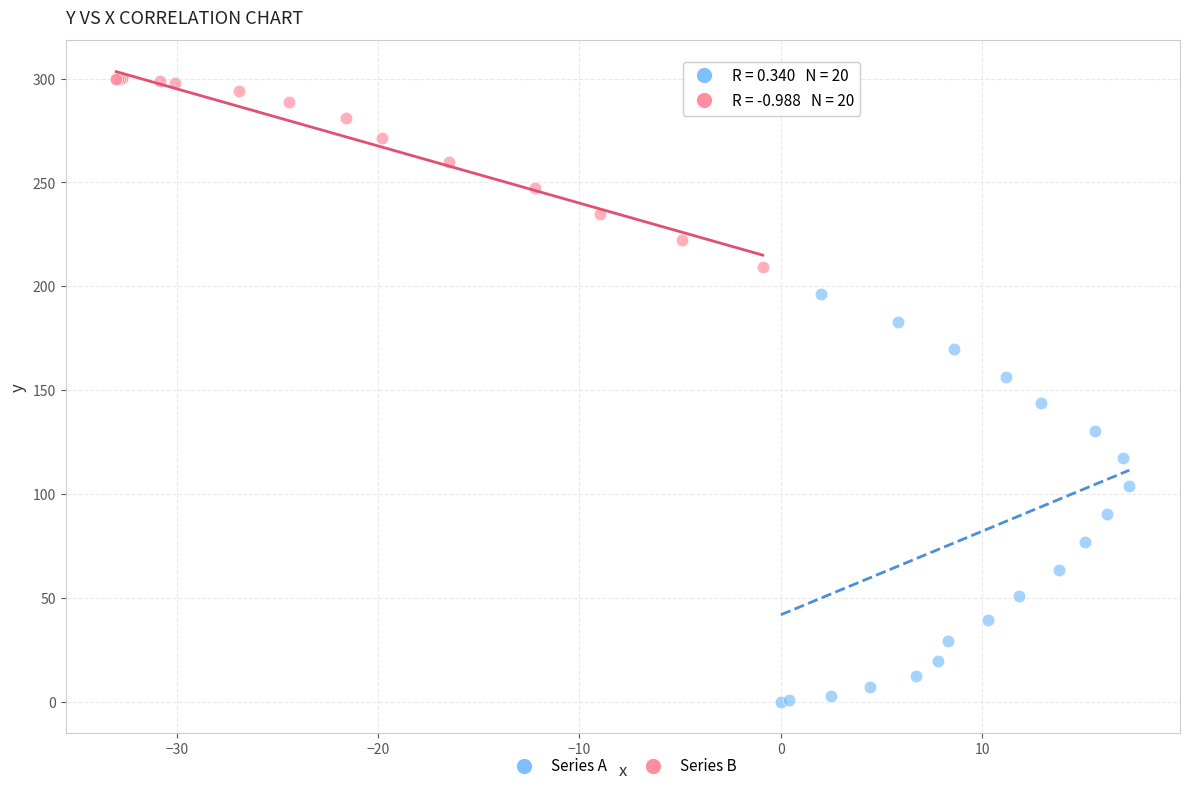

Which series reaches the minimum Y coordinate?

Series A